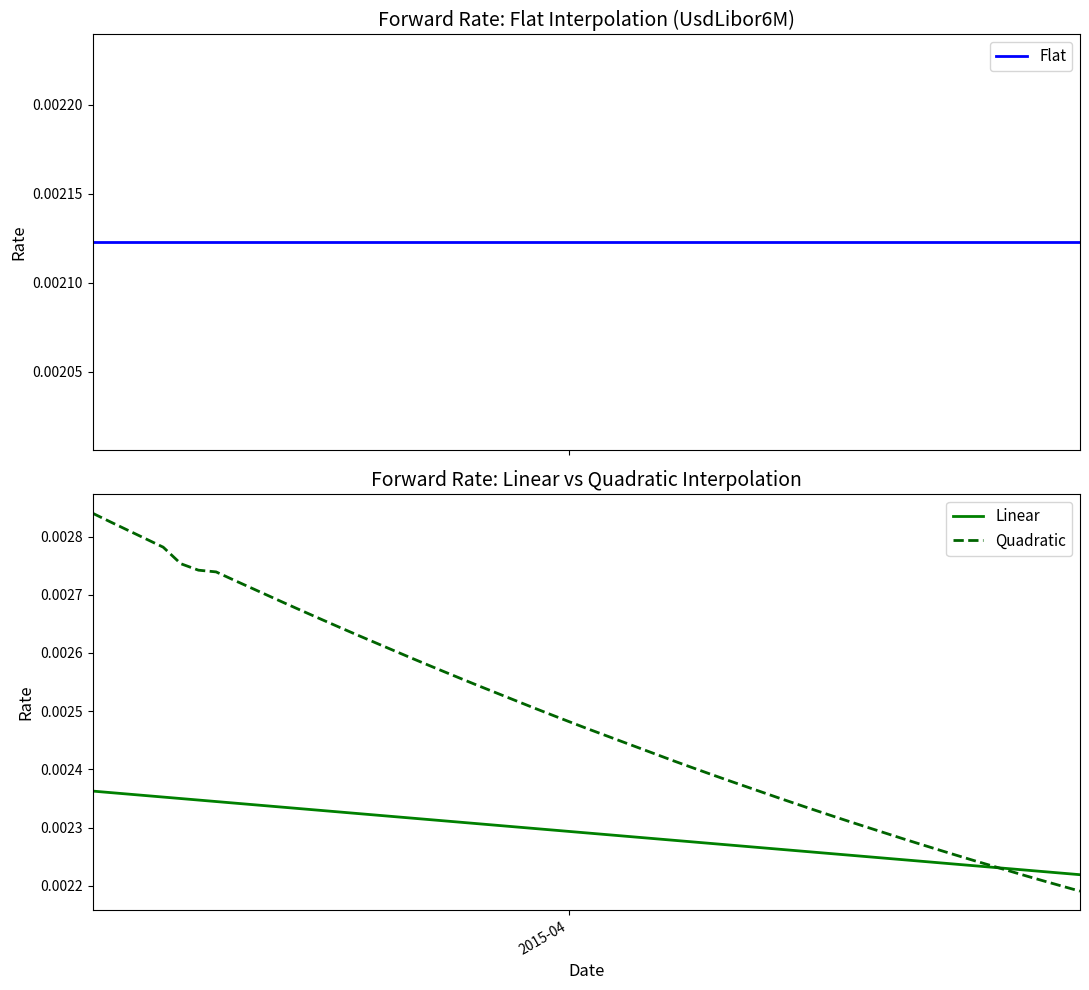

Is this an area chart (filled region under the line)?

No